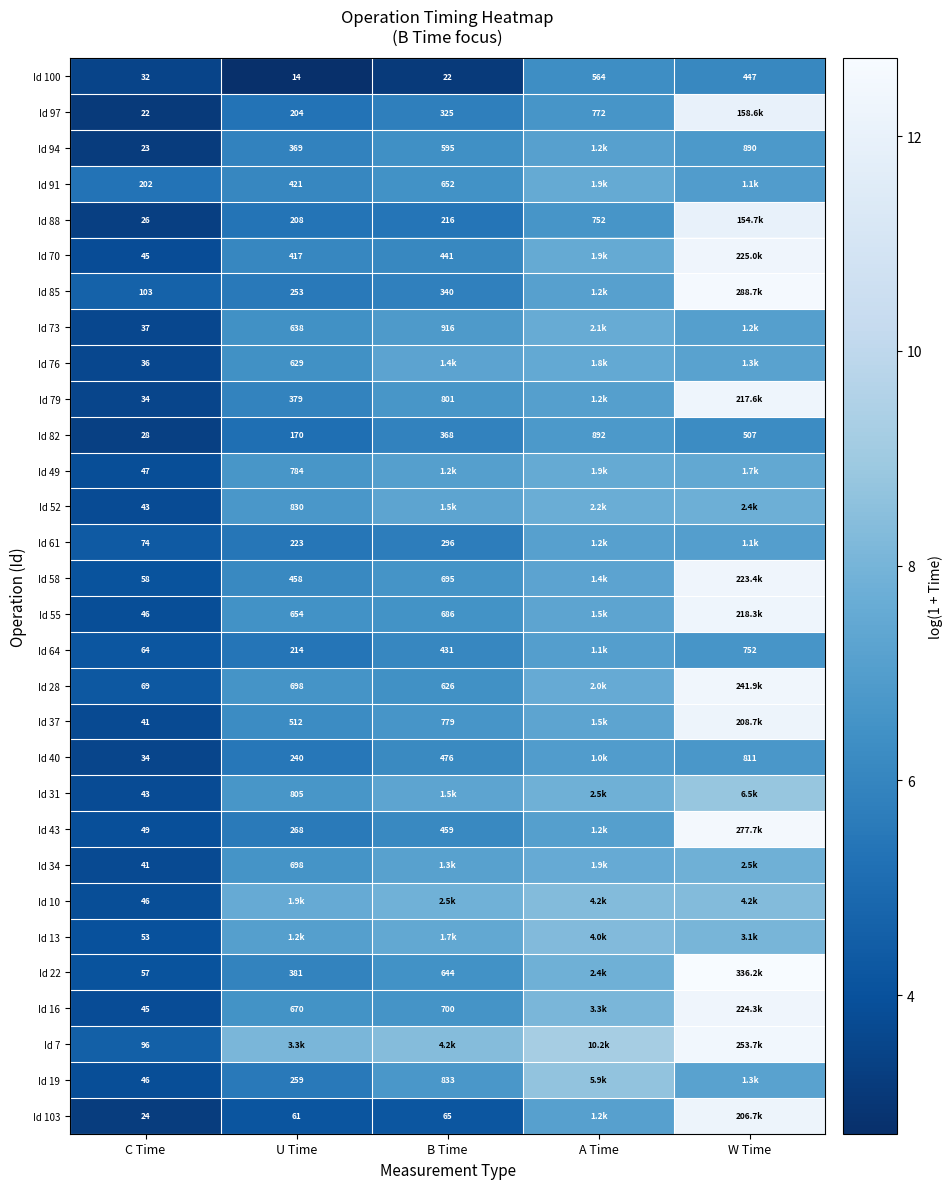

True or false: Id 70 has a value of 10.1 at B Time.

False